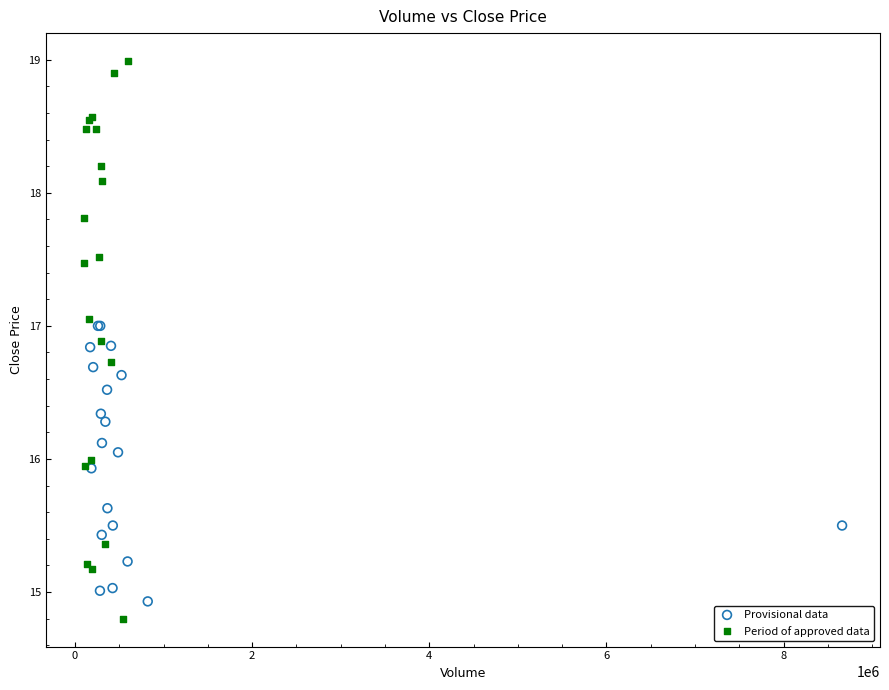

What are all the series names shown in the legend?

Provisional data, Period of approved data